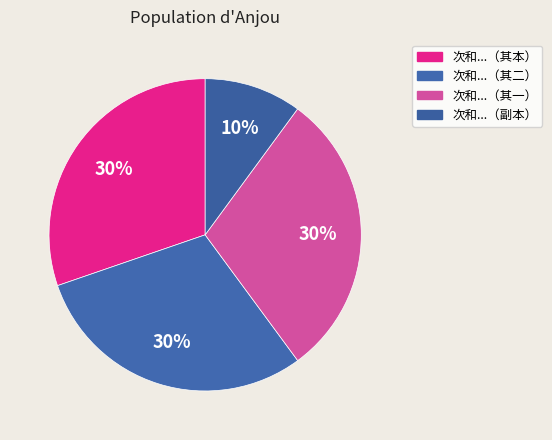

What is the smallest slice in the pie chart?

次和...（副本）